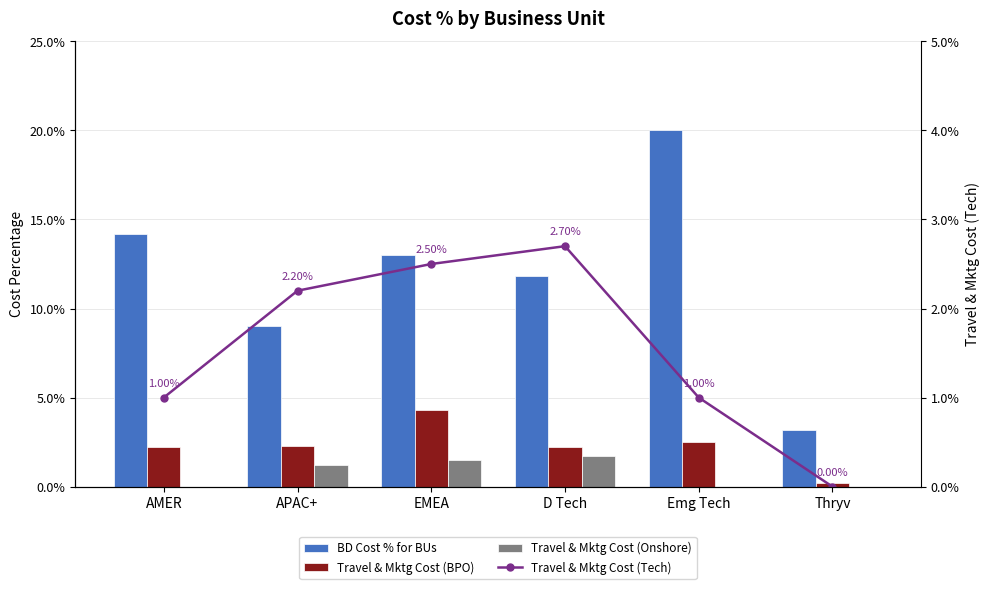

Is the value of Travel & Mktg Cost (Tech) at EMEA greater than the value of Travel & Mktg Cost (Onshore) at APAC+?

Yes